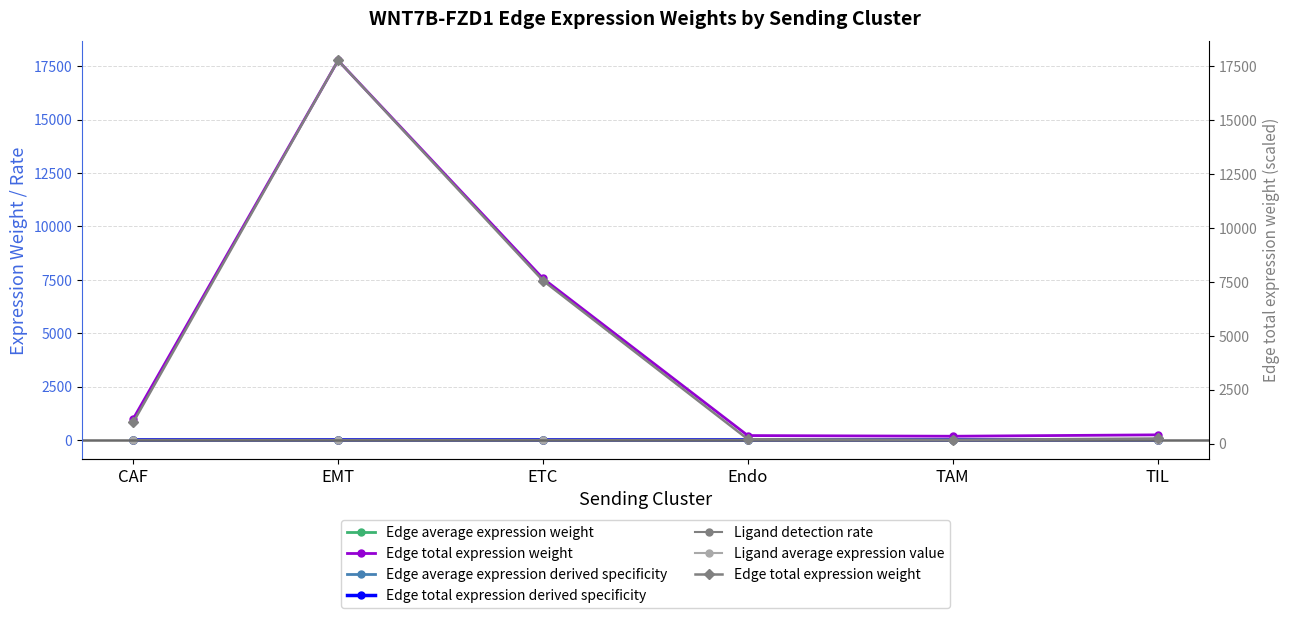

The value of Edge total expression derived specificity at TAM is 0.0. True or false?

False